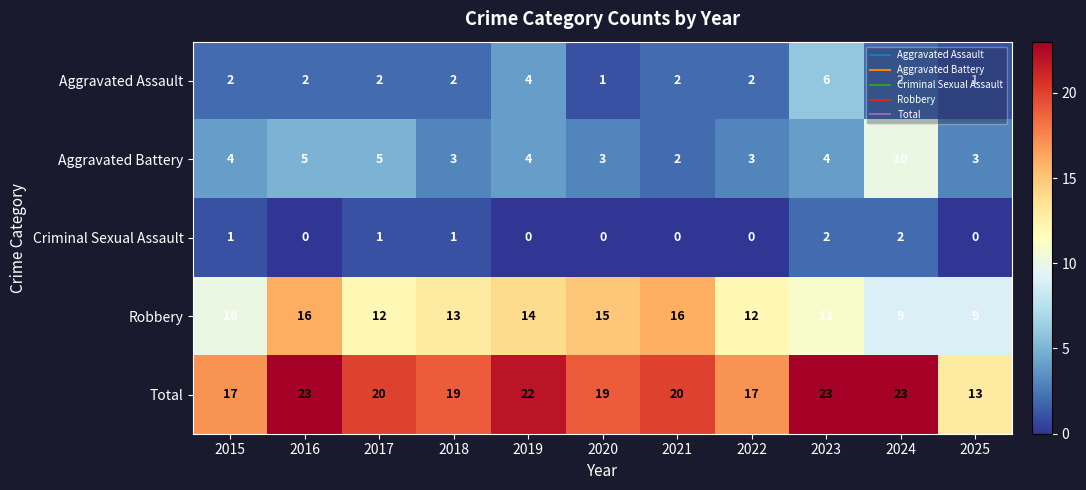

The value of Aggravated Battery at 2015 is 4. True or false?

True